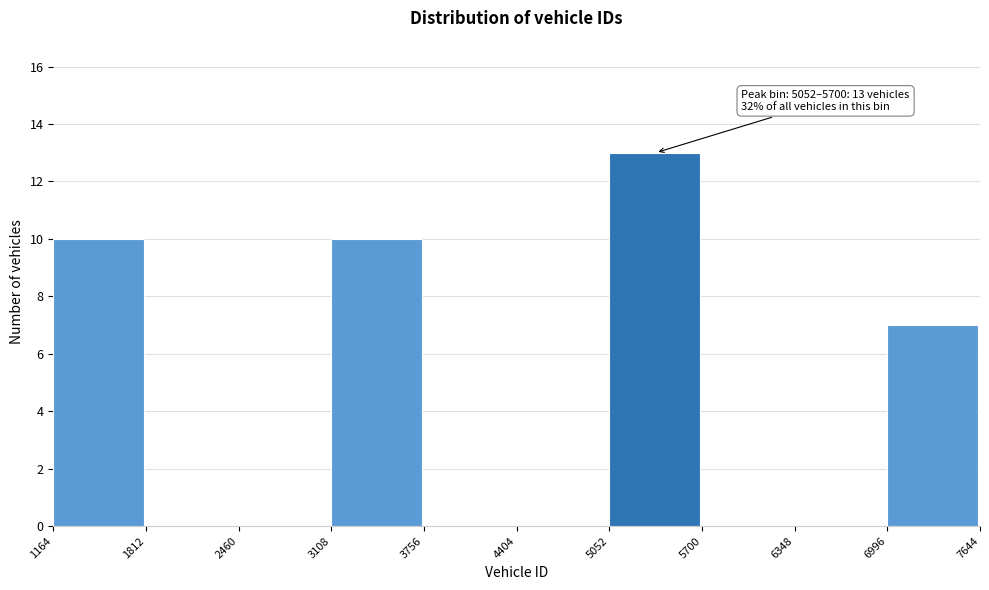

Which range on the x-axis has the tallest bar?

5052 to 5700